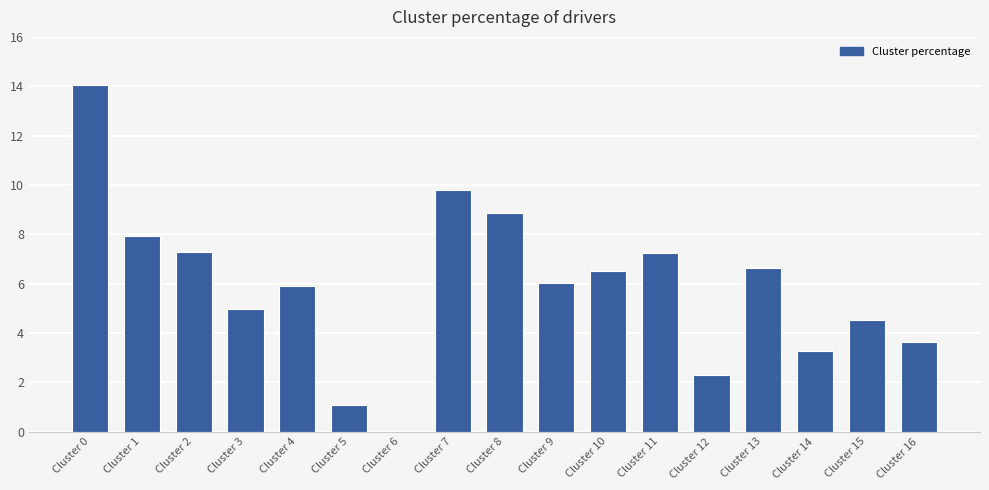

Are the bars grouped side by side (vs. stacked)?

No